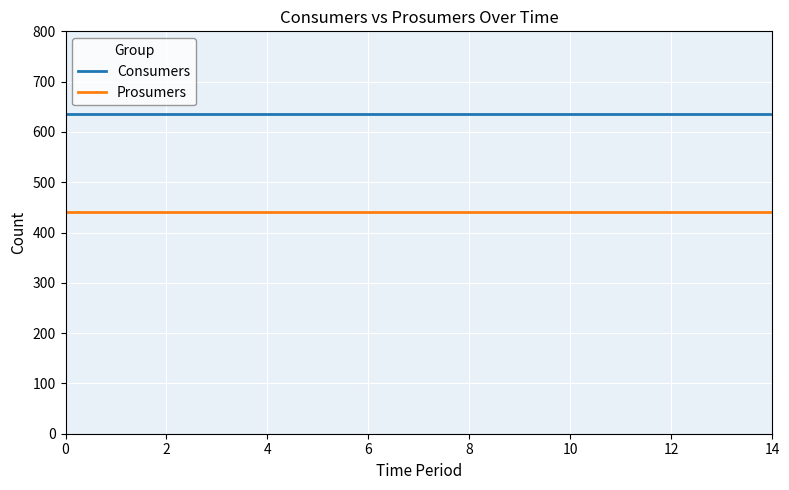

True or false: Prosumers and Consumers intersect in this chart.

False